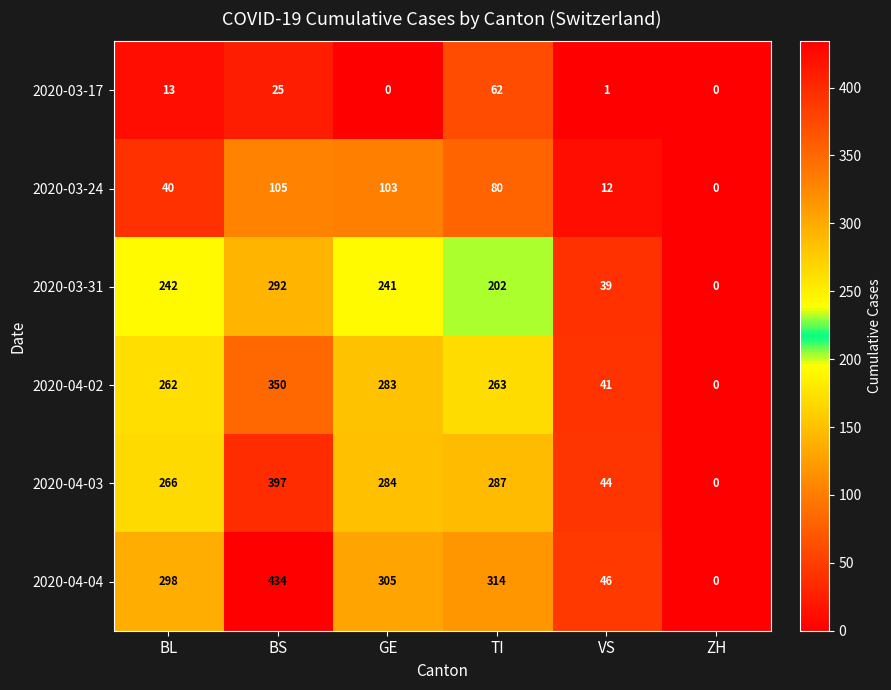

How many distinct data groups are displayed?

6